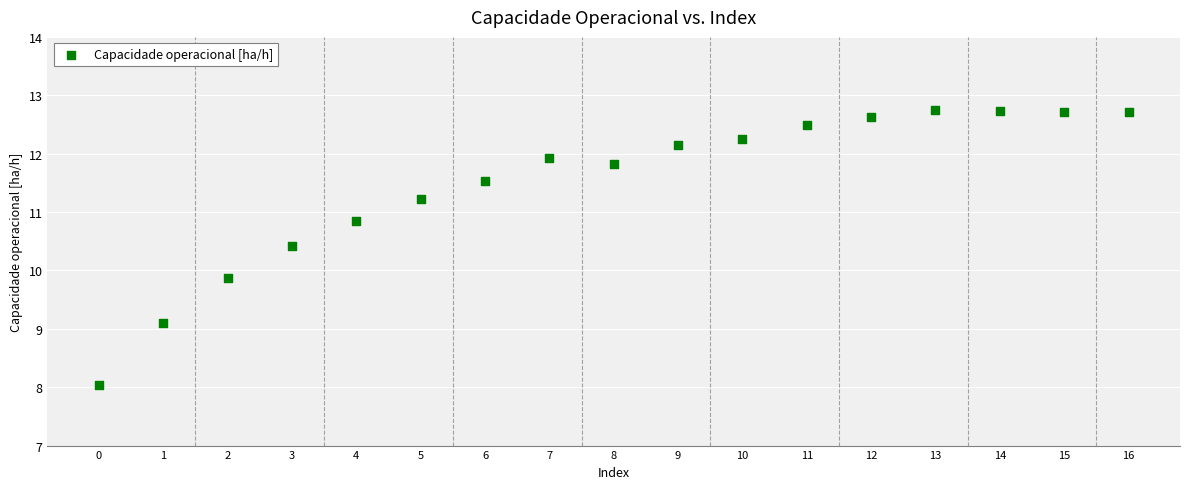

What is the range of Y values (max minus min)?

4.7